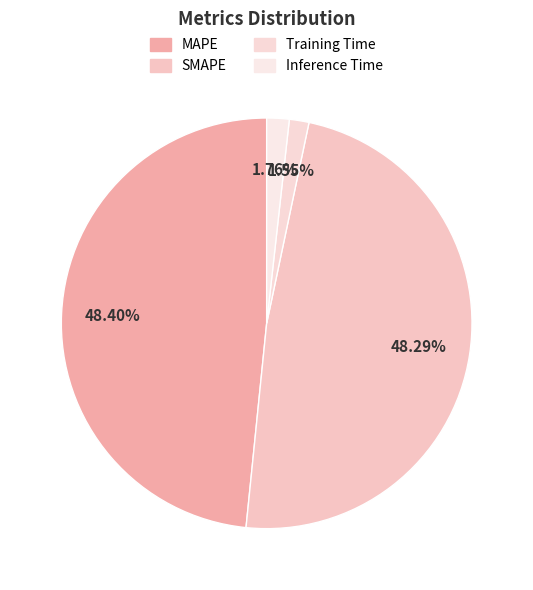

To the nearest percent, what portion does SMAPE represent?

48%